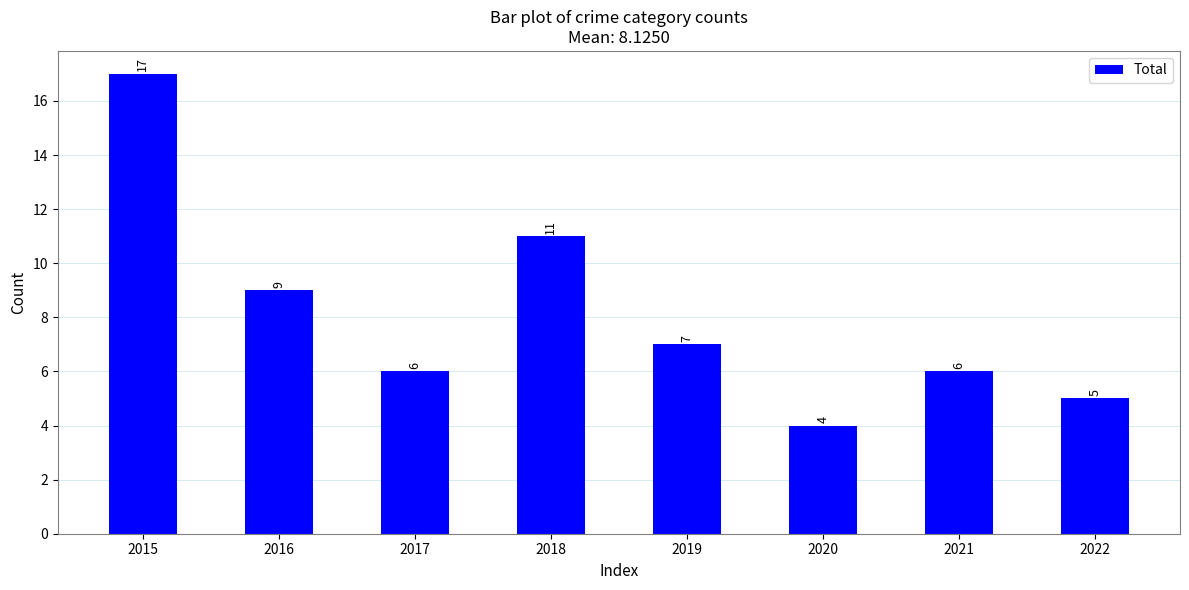

Is it true that the value at 2018 is 7?

False